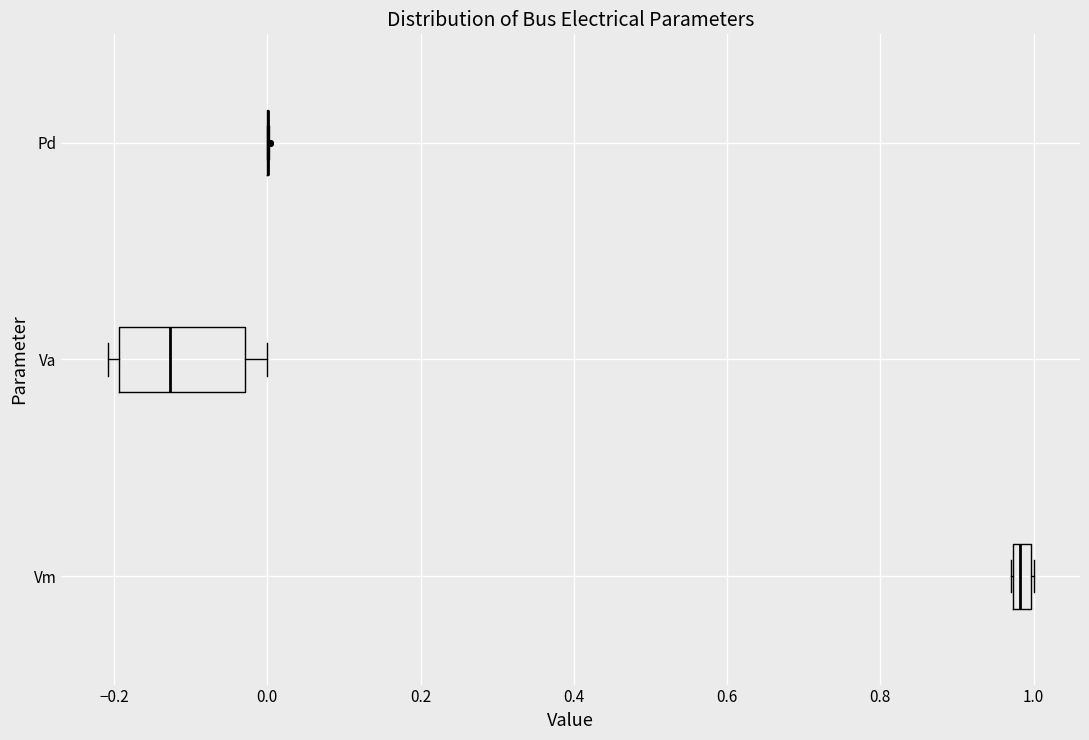

Which box is the widest, from its left edge to its right edge?

Va